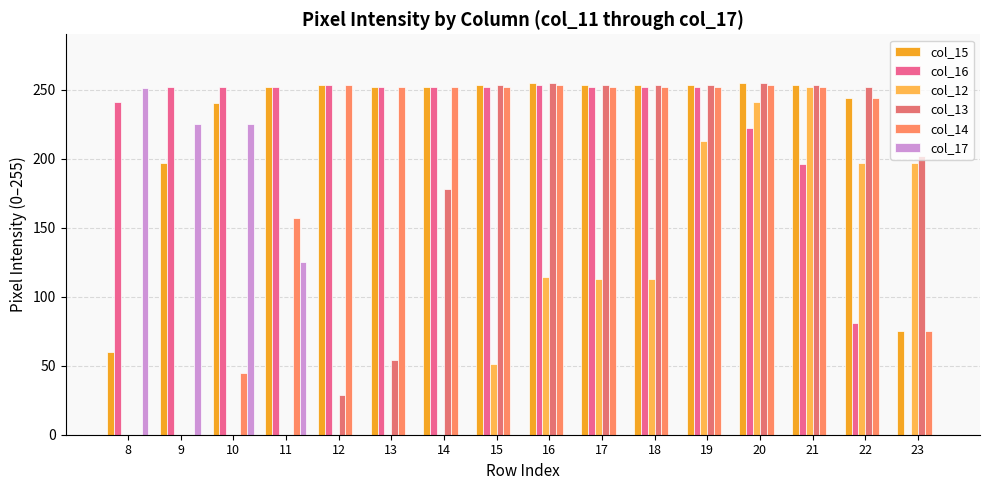

What is the total value across all series at 12?

788